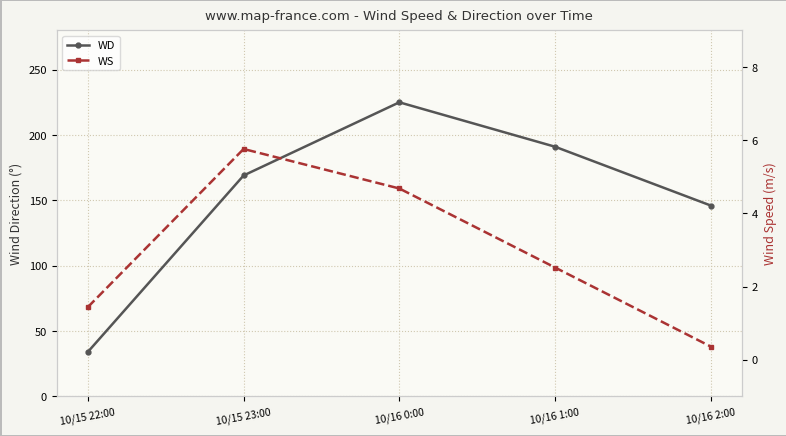

What is the maximum value shown in the chart?

225.0